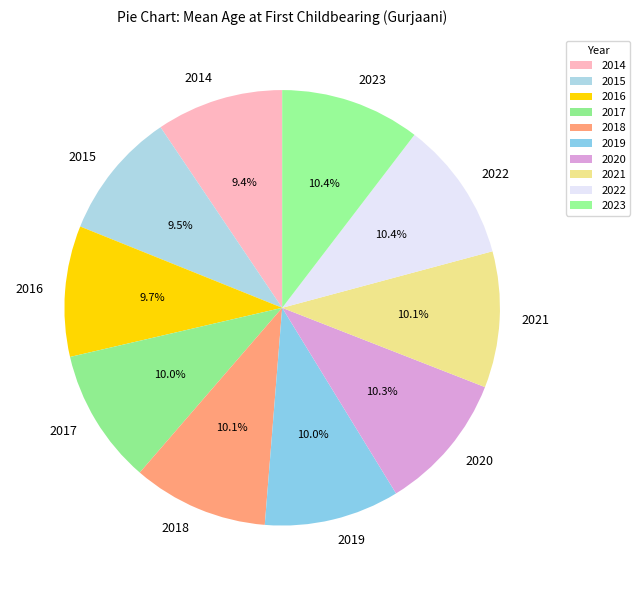

What is the ratio of the value at 2014 to the value at 2019?

0.9